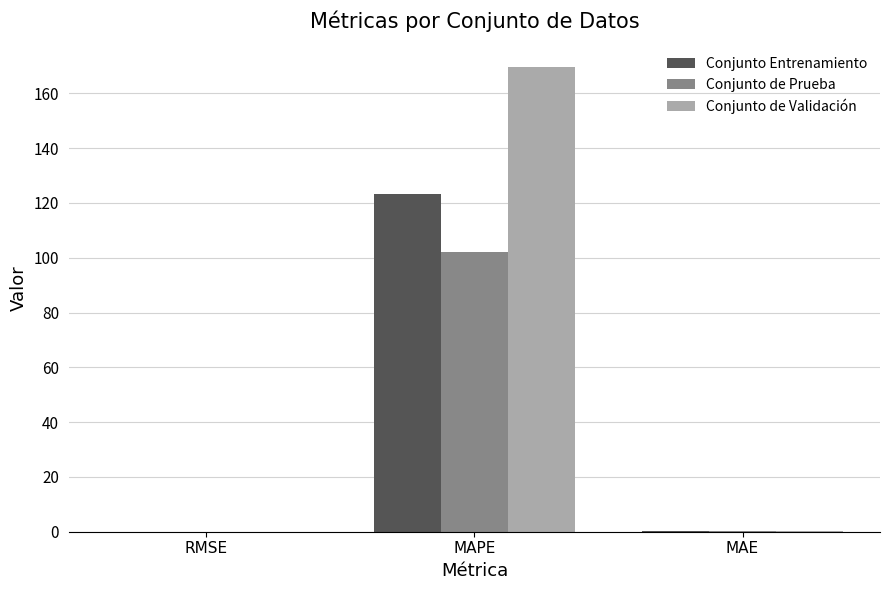

Which series changed the most between MAPE and MAE?

Conjunto de Validación